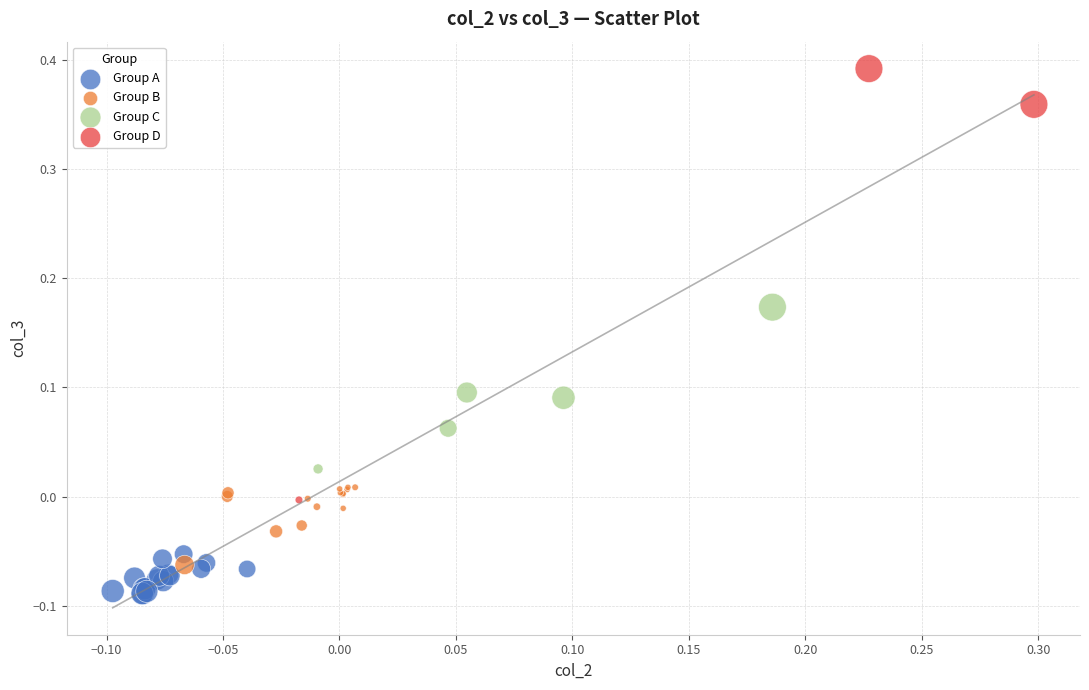

Which series has the largest Y range (max minus min)?

Group D